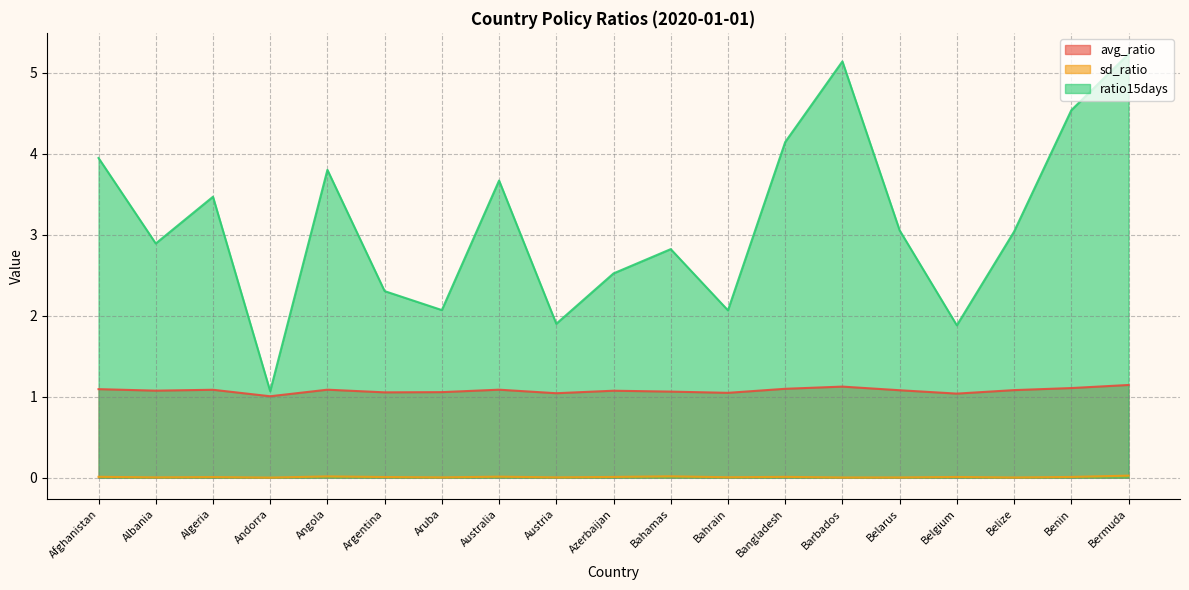

What are all the series names shown in the legend?

avg_ratio, sd_ratio, ratio15days